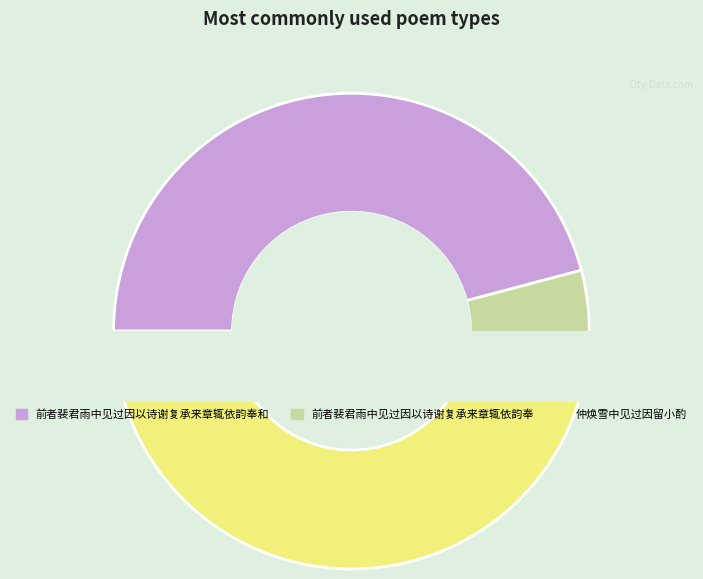

What portion of the pie excludes 前者裴君雨中见过因以诗谢复承来章辄依韵奉和?

54.1%